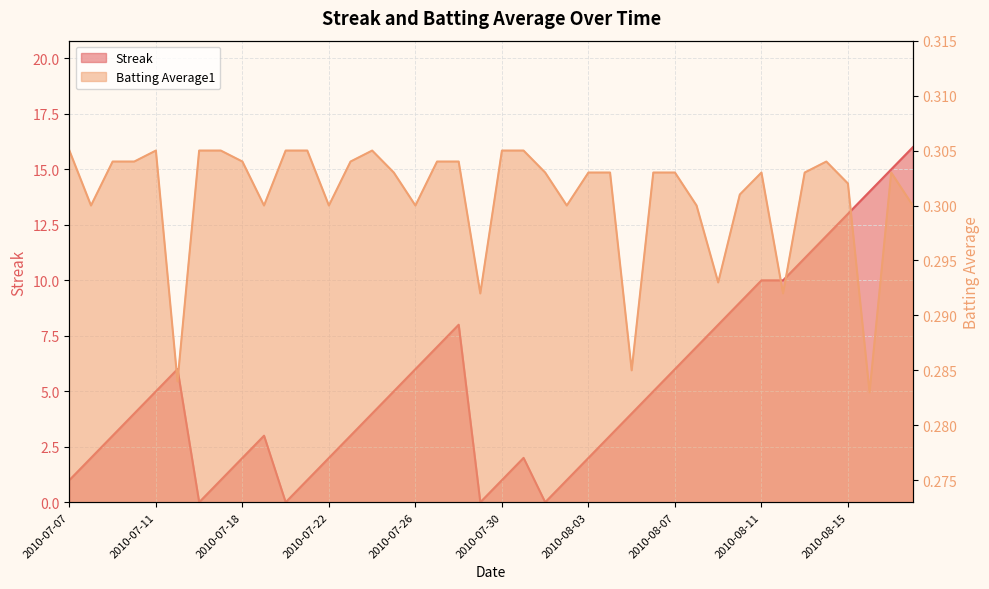

What is the value of the Batting Average1 point at the 33rd from the left?

0.3